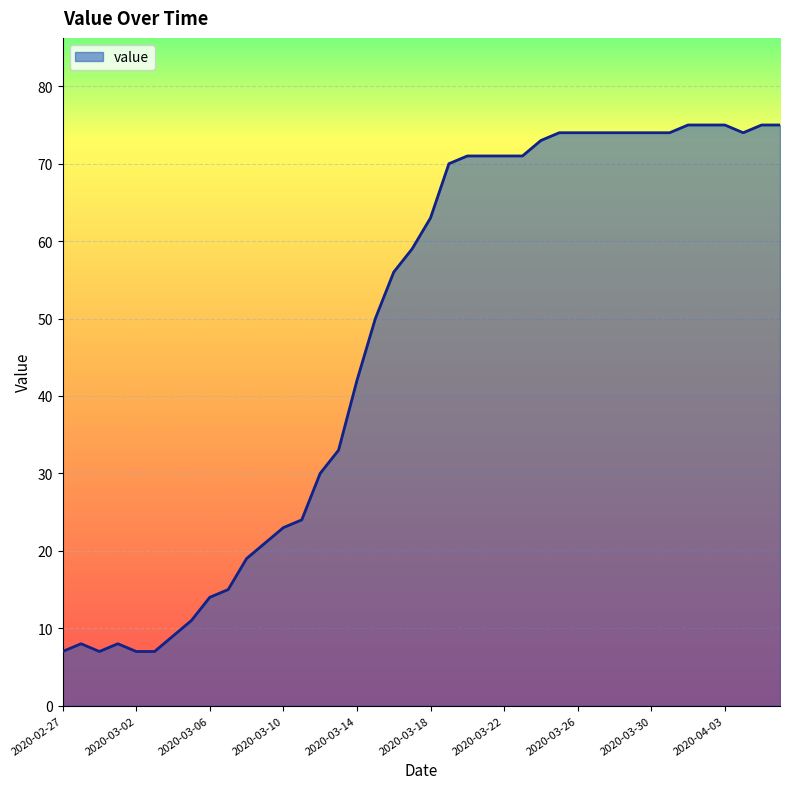

Count the number of categories in the chart.

40